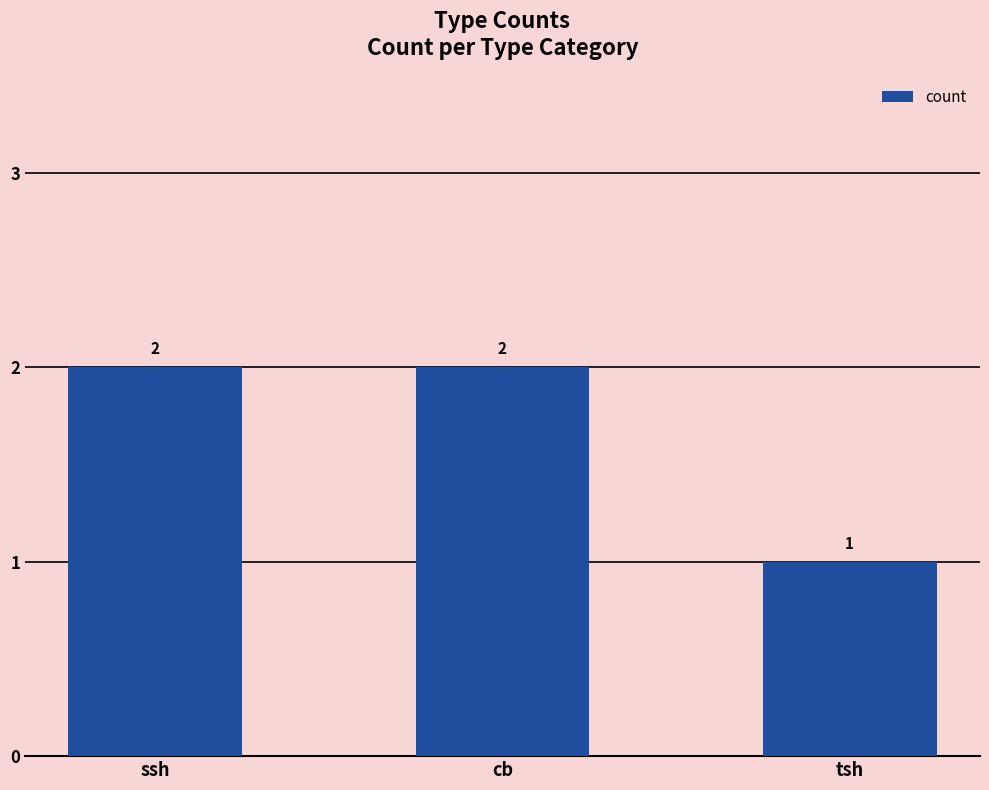

What is the change in value from cb to tsh?

-1